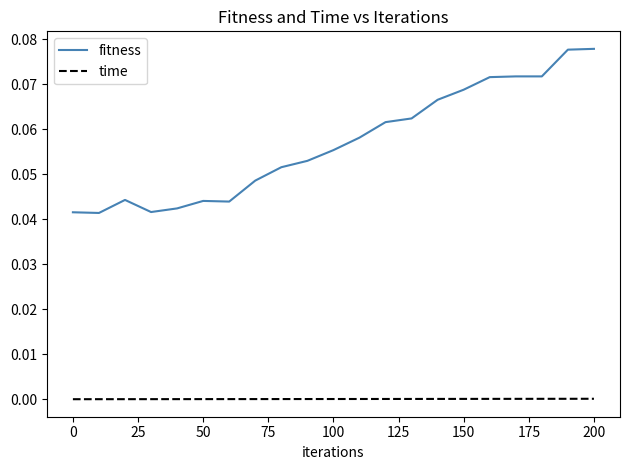

Rank the series by their average value, from lowest to highest.

time, fitness